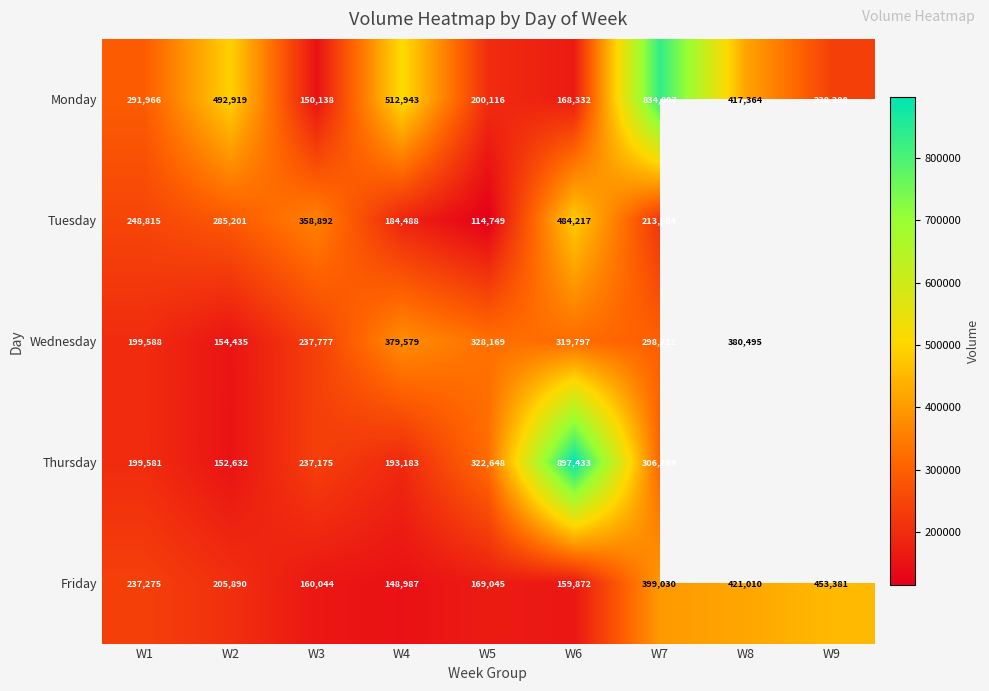

What is the difference between the highest and lowest values at W6?

737561